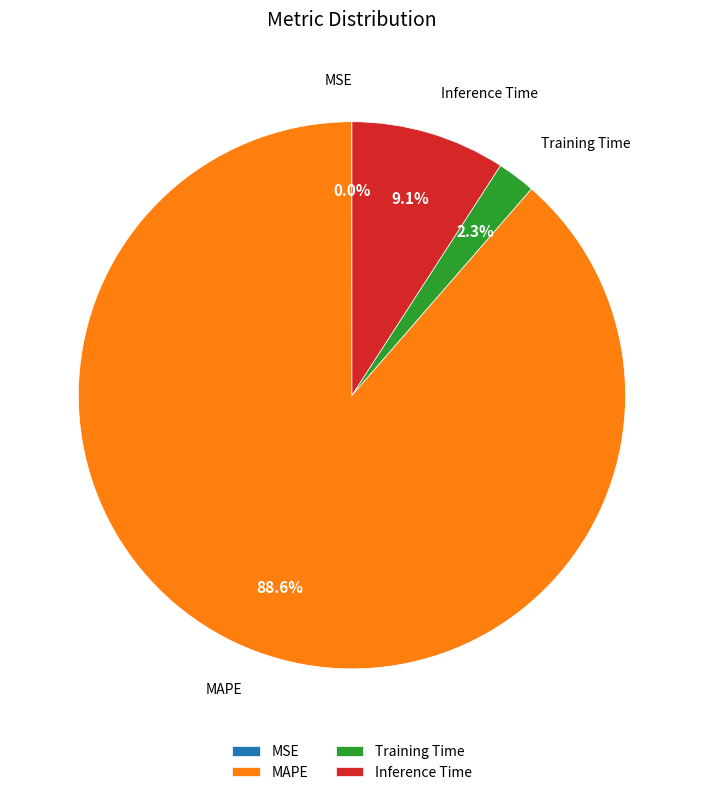

Which category has the biggest portion of the pie?

MAPE